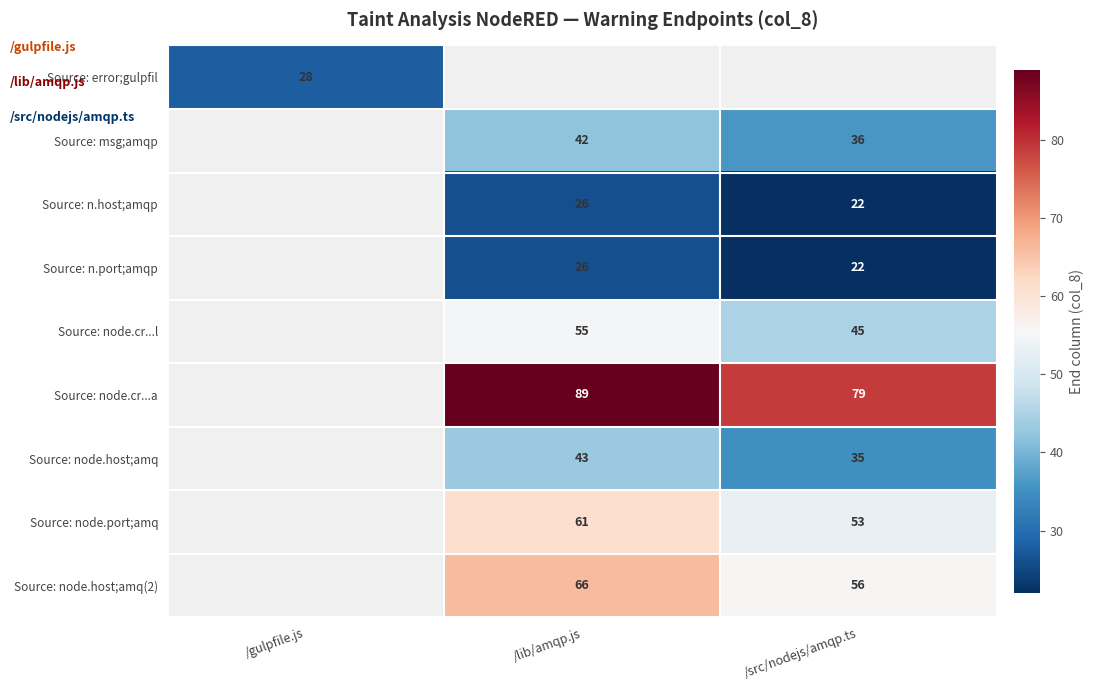

Is it true that Source: msg;amqp equals 72 at /lib/amqp.js?

False